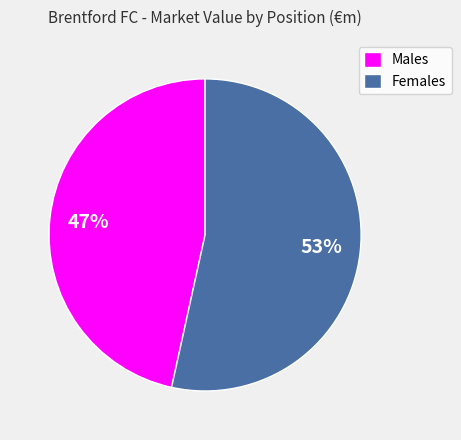

To the nearest percent, what is the combined percentage of Females and Males?

100%